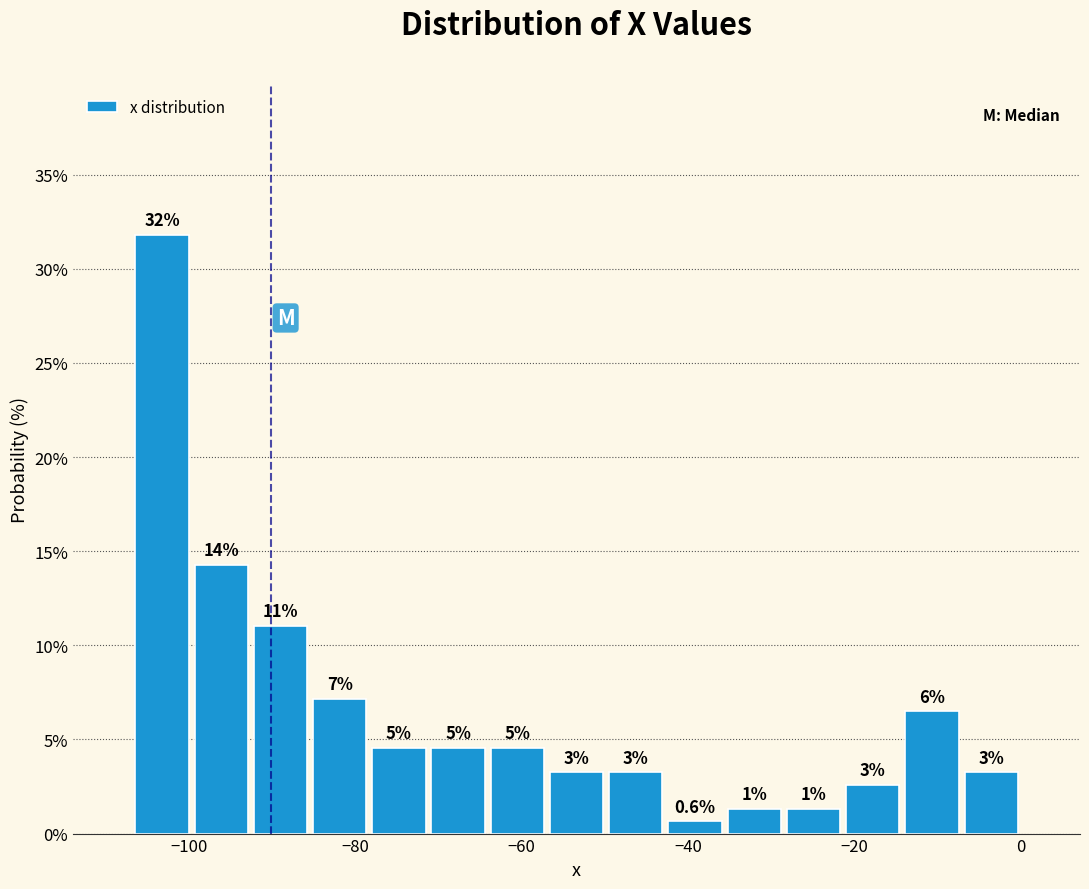

Read against the x-axis, roughly where is the centre of the tallest bar?

-104